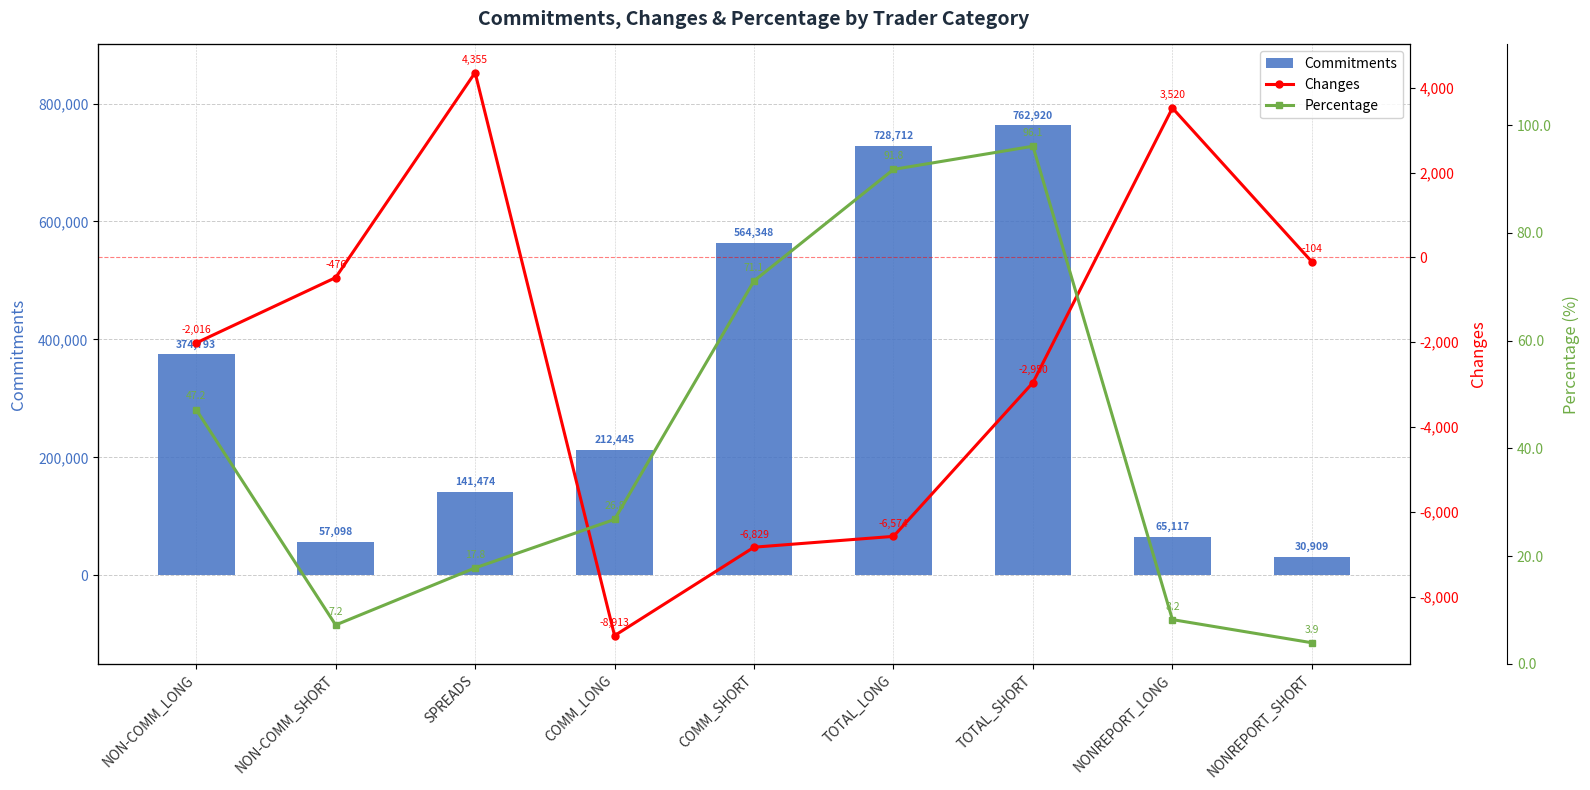

The Commitments series shows 564348.0 at COMM_SHORT. True or false?

True